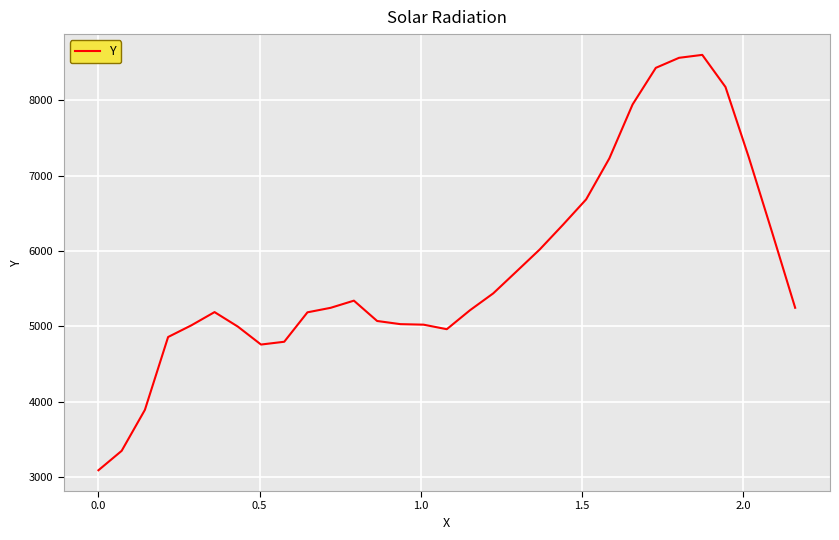

What is the difference between the maximum and minimum values?

5518.0